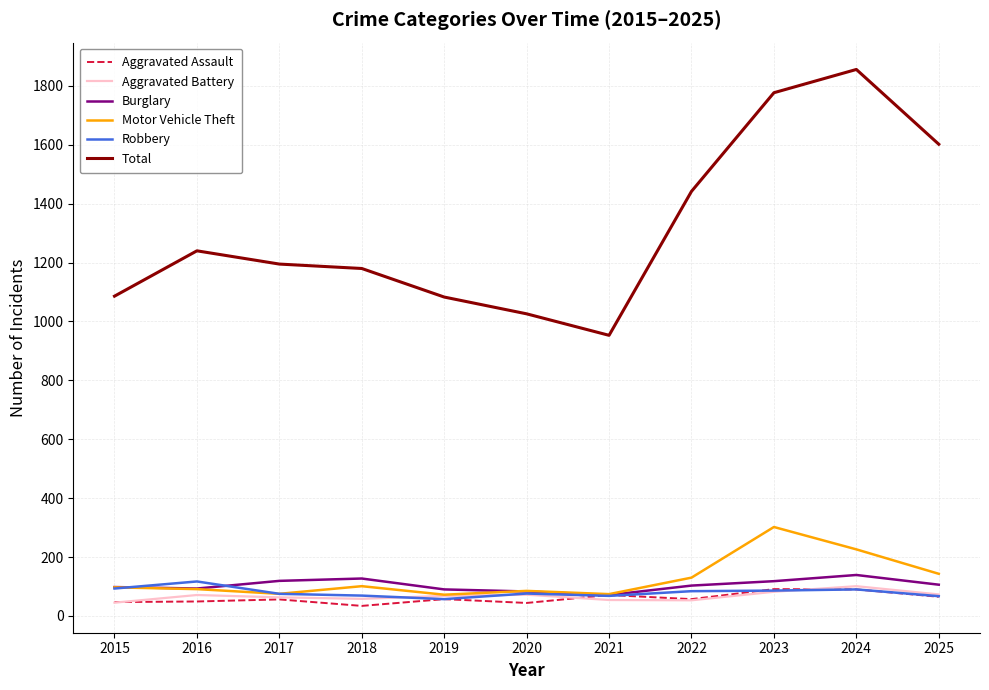

The Robbery series shows 84 at 2022. True or false?

True